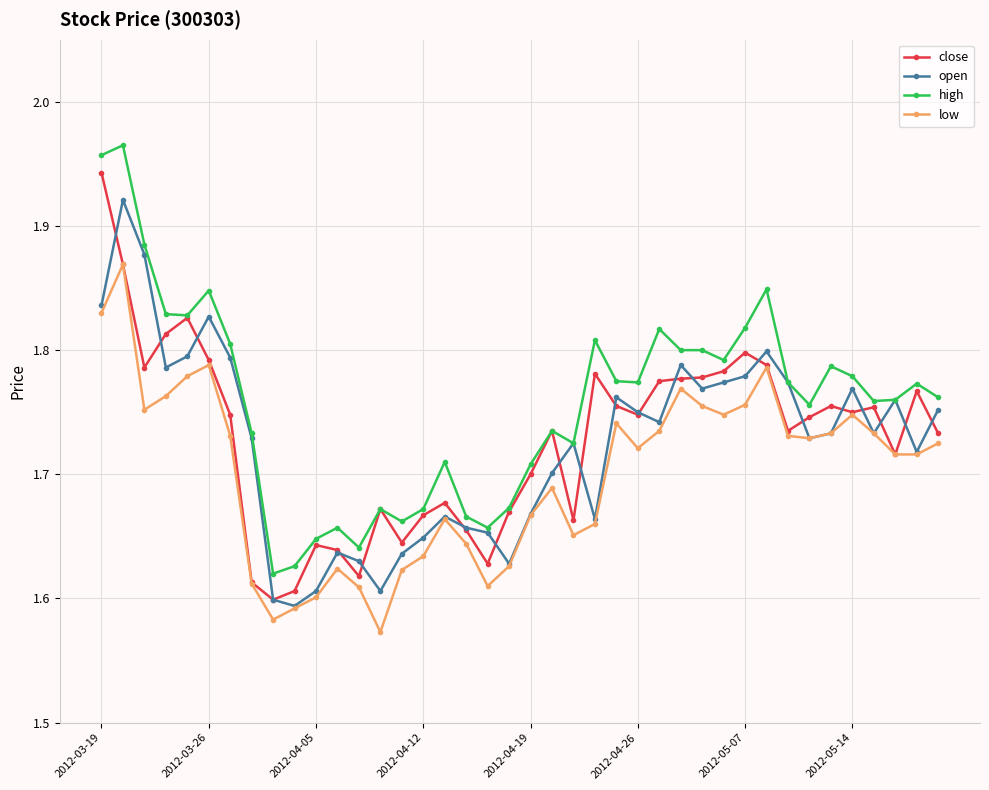

How many open values are between 1 and 2?

40